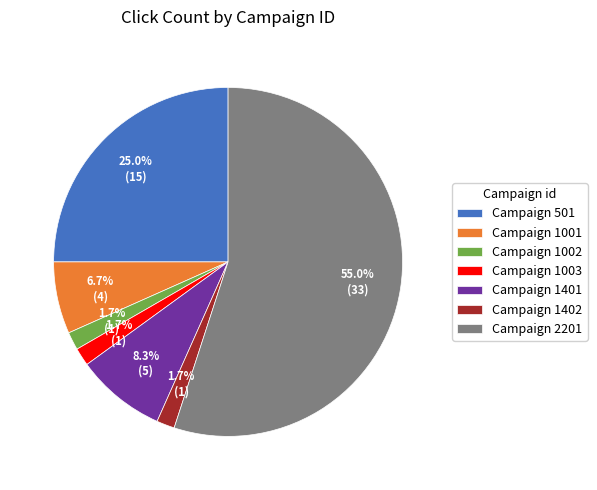

Do Campaign 1401 and Campaign 501 together represent more than half of the pie?

No